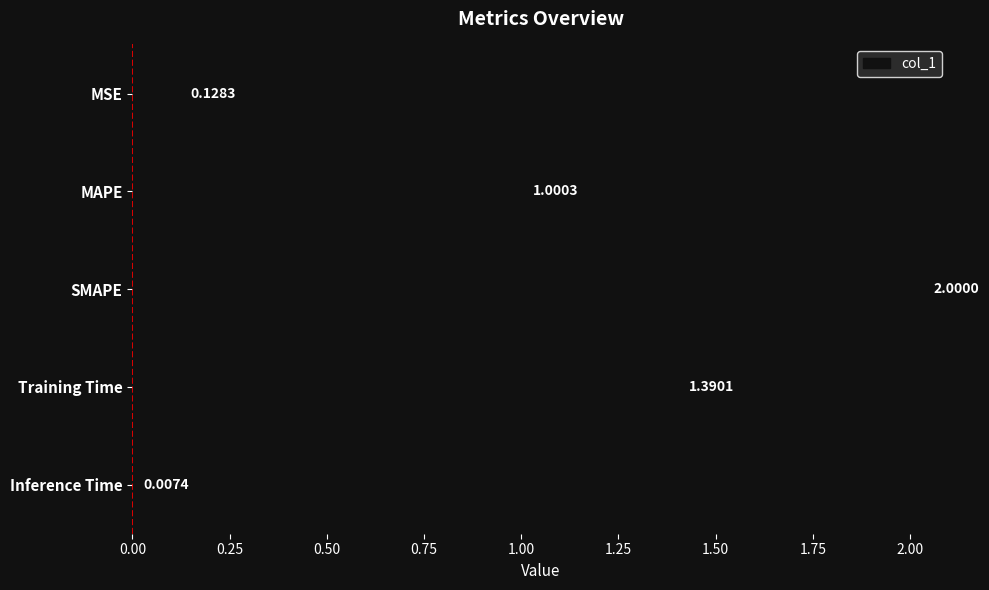

What is the label of the 2nd bar from the bottom?

Training Time